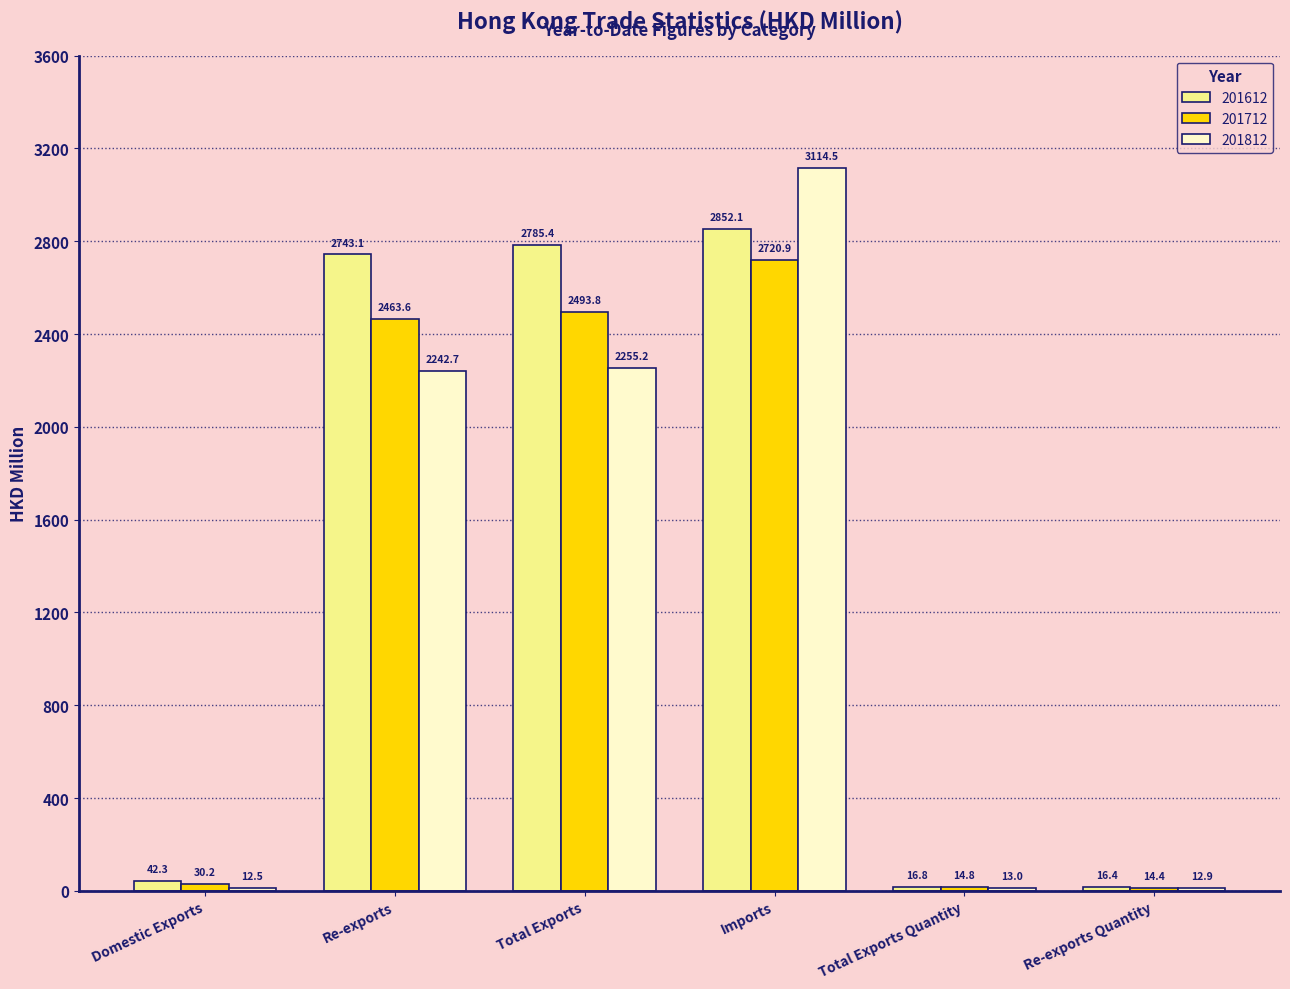

Reading left to right, transcribe all the data shown in this chart.

201612: Domestic Exports=42.3	Re-exports=2743.1	Total Exports=2785.4	Imports=2852.1	Total Exports Quantity=16.8	Re-exports Quantity=16.4
201712: Domestic Exports=30.2	Re-exports=2463.6	Total Exports=2493.8	Imports=2720.9	Total Exports Quantity=14.8	Re-exports Quantity=14.4
201812: Domestic Exports=12.5	Re-exports=2242.7	Total Exports=2255.2	Imports=3114.5	Total Exports Quantity=13.0	Re-exports Quantity=12.9